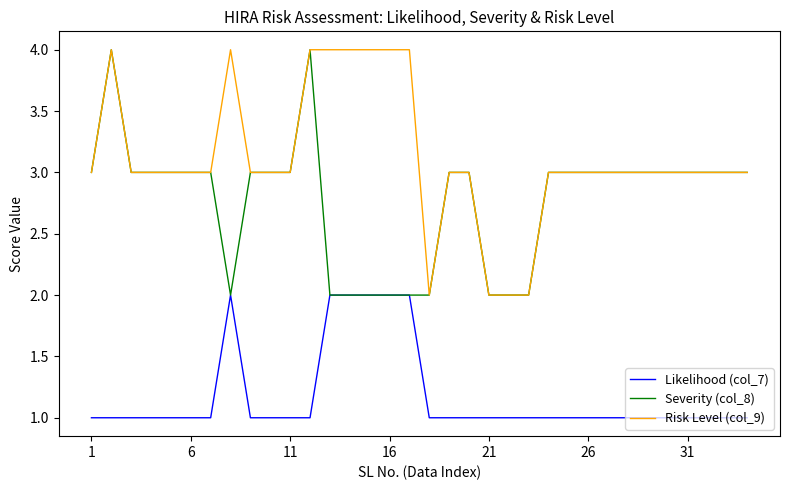

Which series has the largest total across all categories?

Risk Level (col_9)